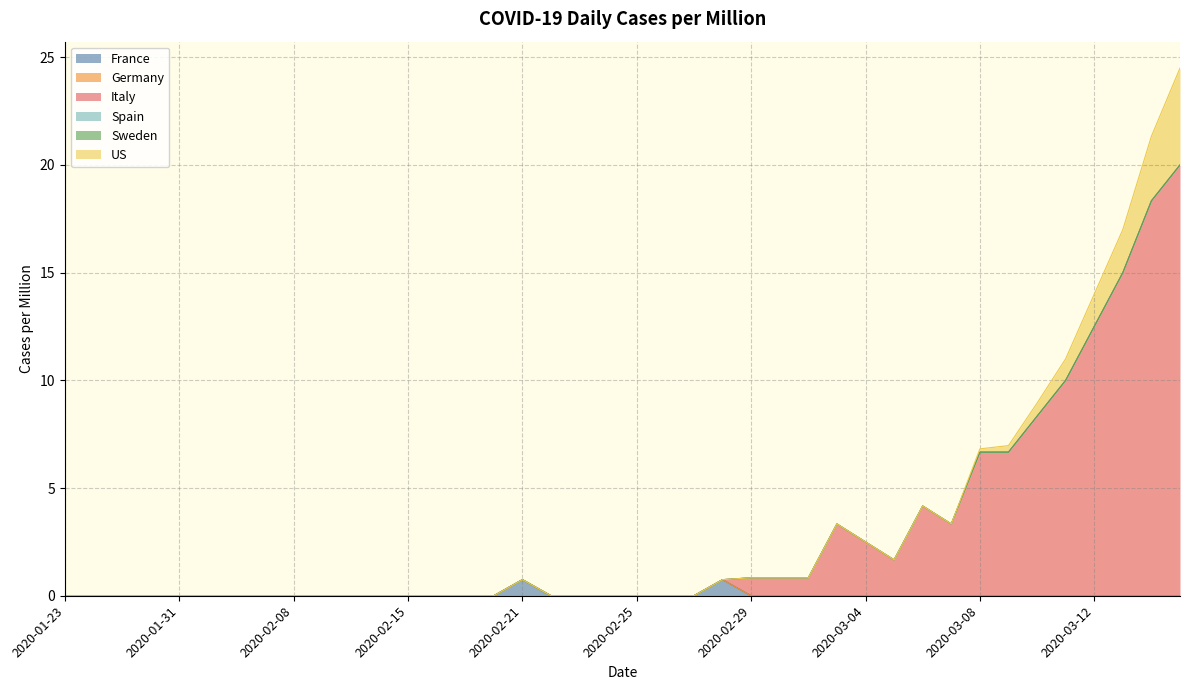

What is the value of the US point at the 39th from the left?

3.0